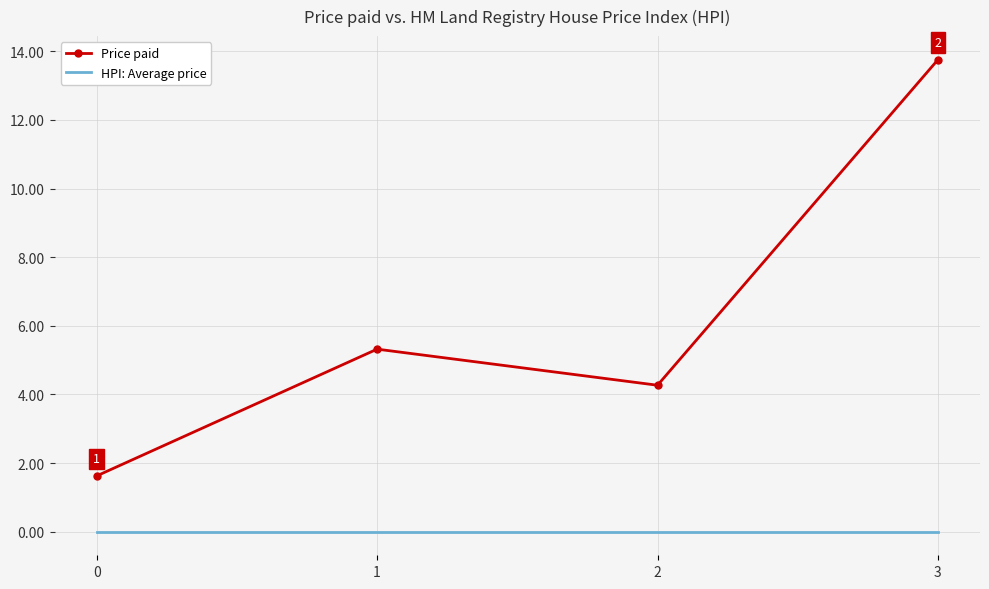

Which series has the largest total across all categories?

Price paid